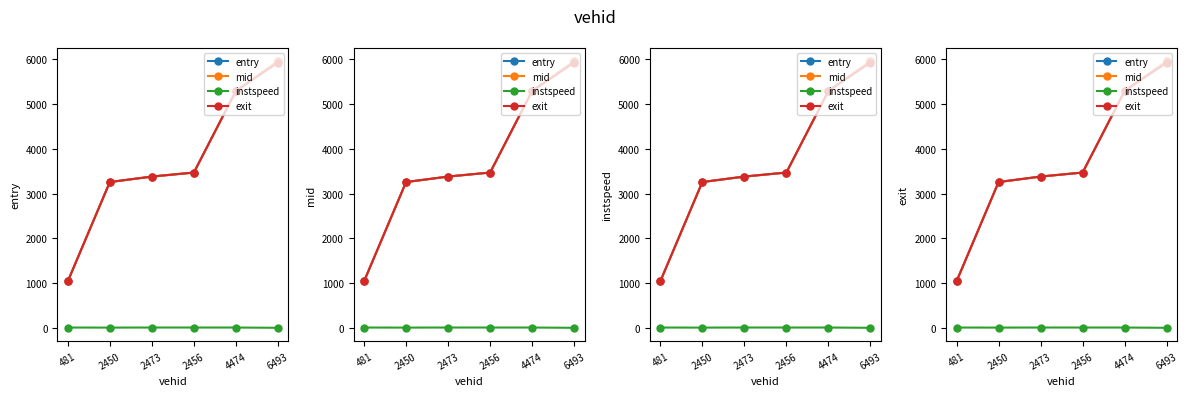

At which category does instspeed reach its first local peak?

2473